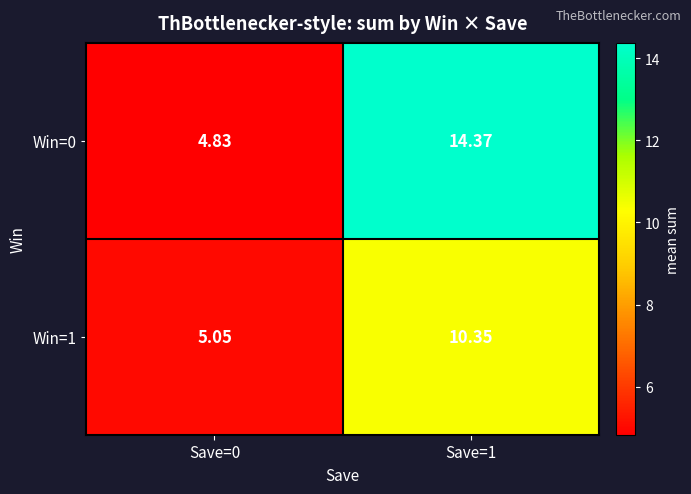

Is the value of Win=1 at Save=1 greater than the value of Win=0 at Save=1?

No